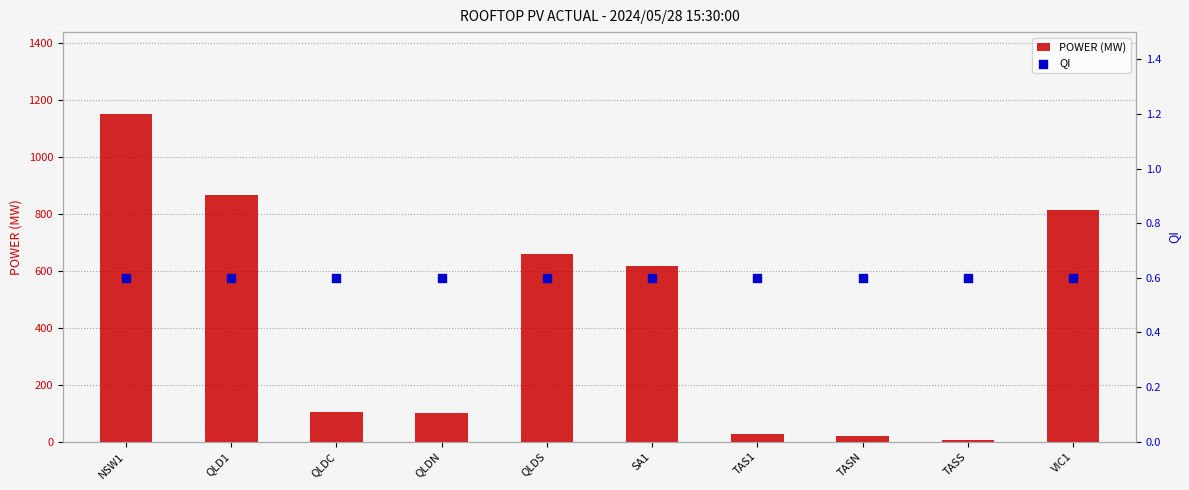

Which series has the widest spread of Y values?

POWER (MW)